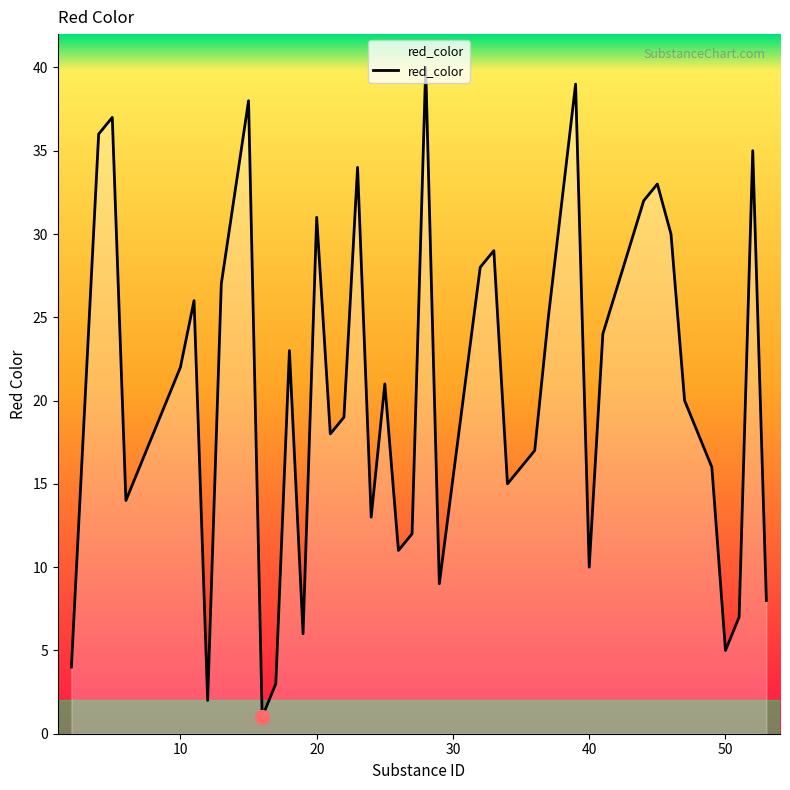

What is the greatest value displayed?

40